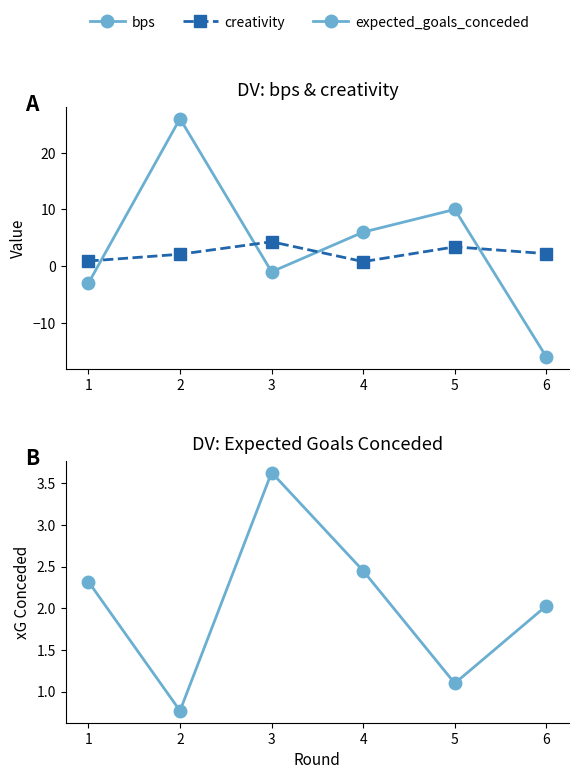

Count the creativity values in the range 0 to 3.

4